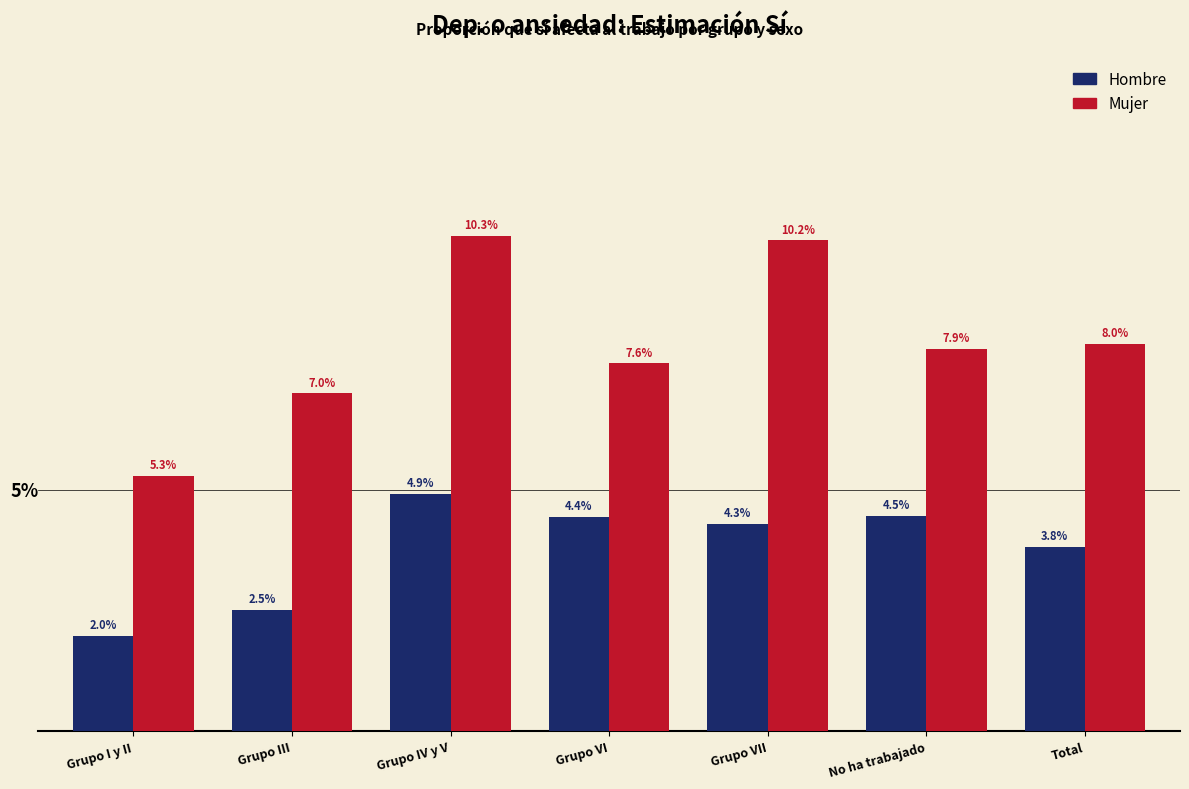

Where does the Hombre series first go above 4?

Grupo IV y V